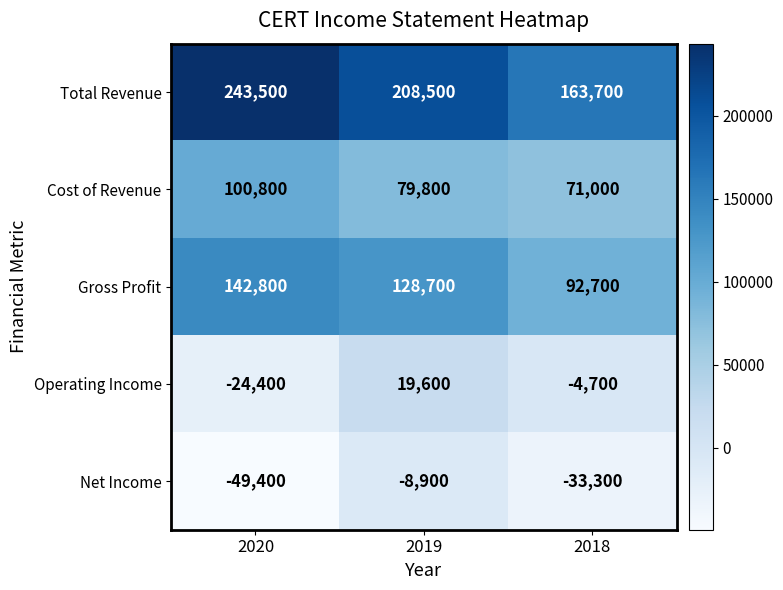

Count the Total Revenue values in the range 163700 to 243500.

3